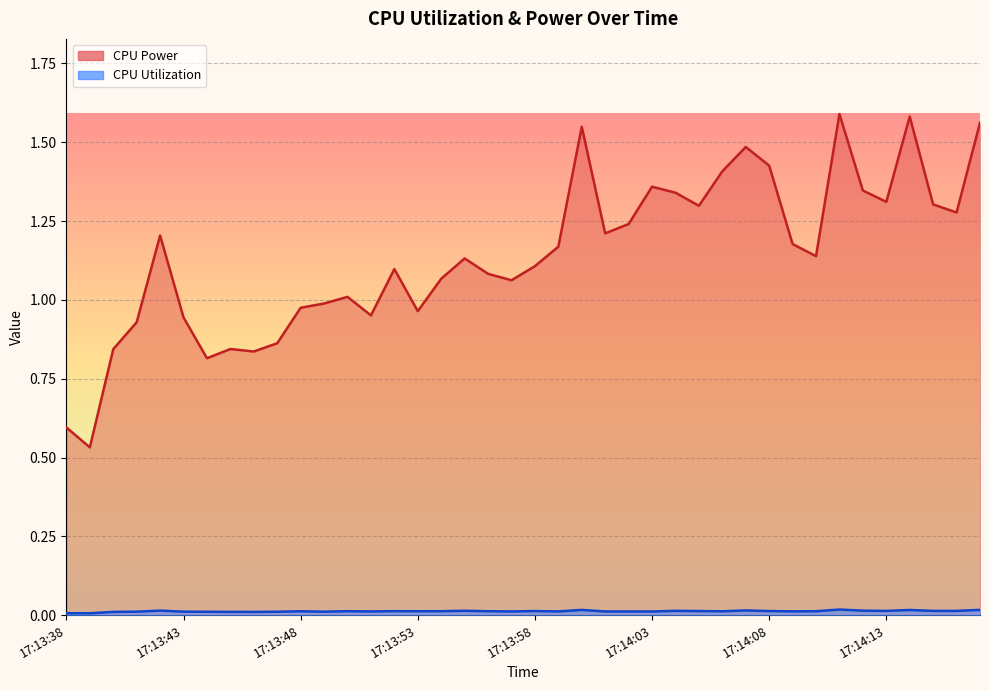

What position from the right is 17:14:07?

11